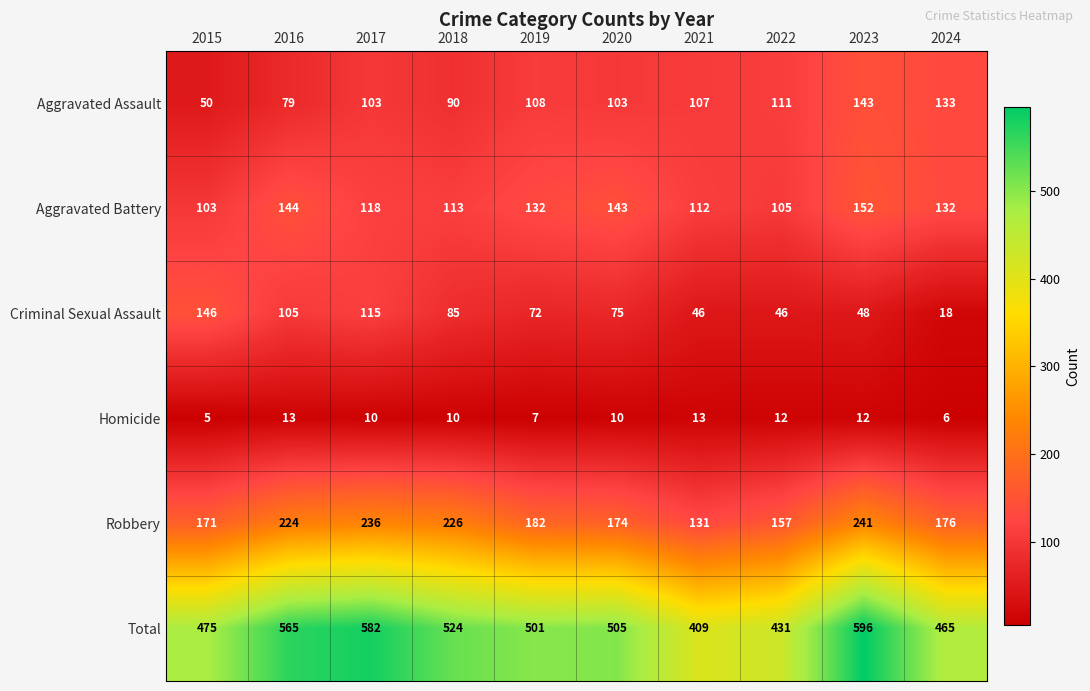

What is the maximum value shown in the chart?

596